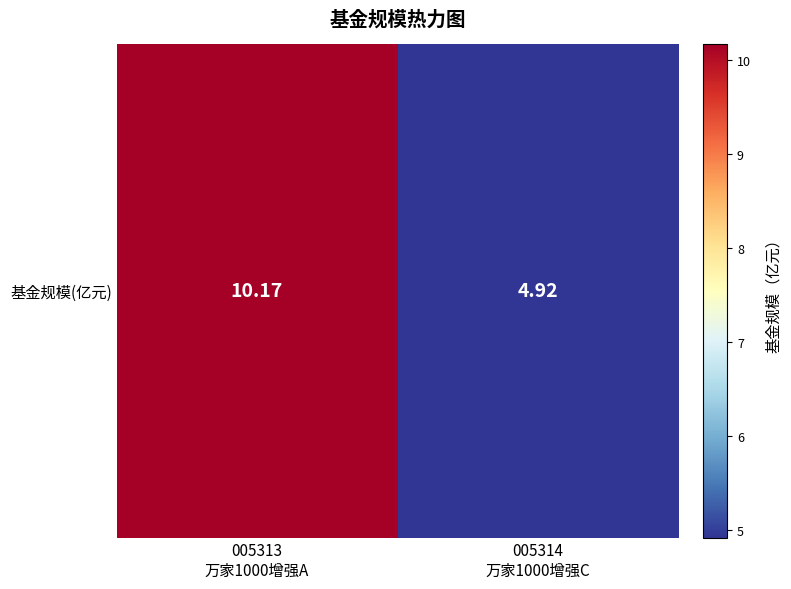

What is the change in value from 005313
万家1000增强A to 005314
万家1000增强C?

-5.2